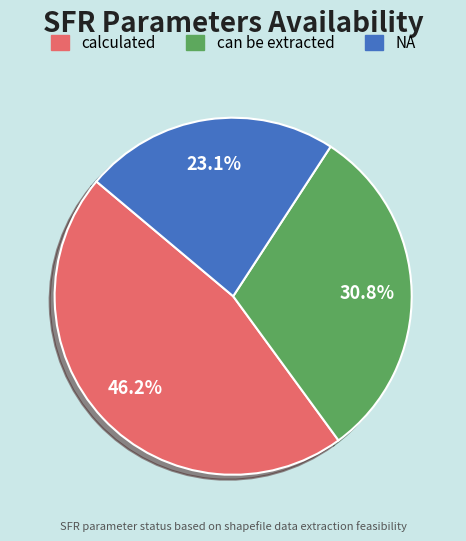

To the nearest percent, what is the difference between the largest and smallest slice percentages?

23%